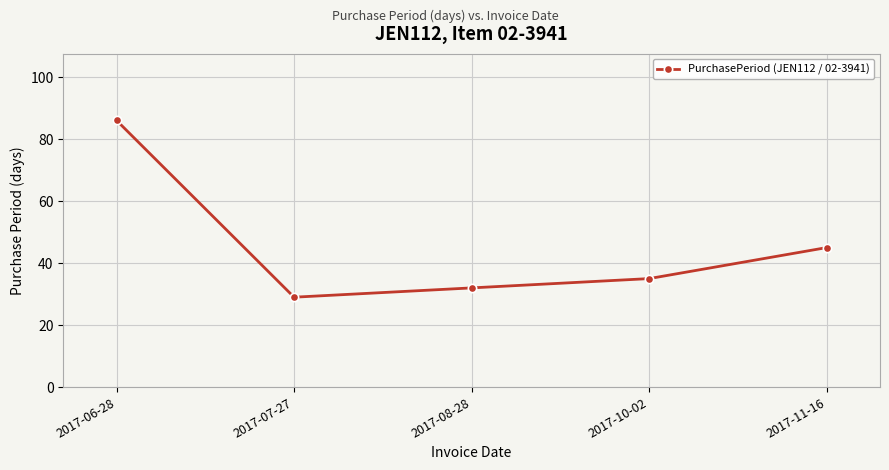

How many points are lower than both their immediate neighbors (excluding endpoints)?

1